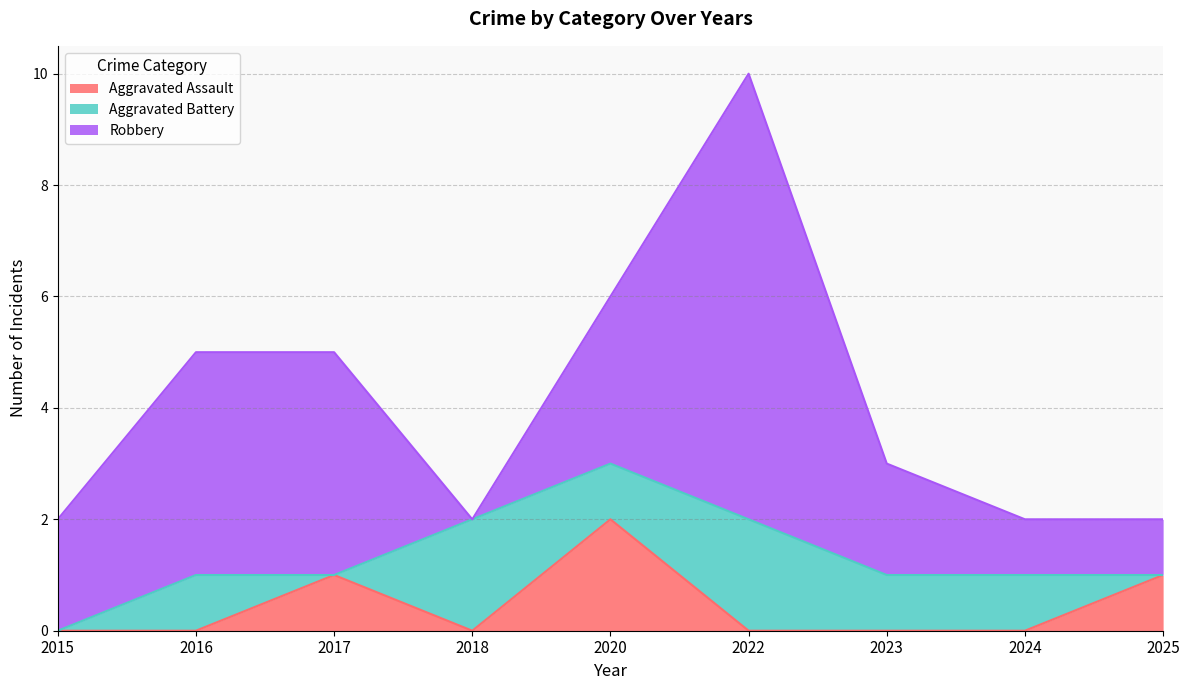

Is it true that Robbery equals 4 at 2016?

True